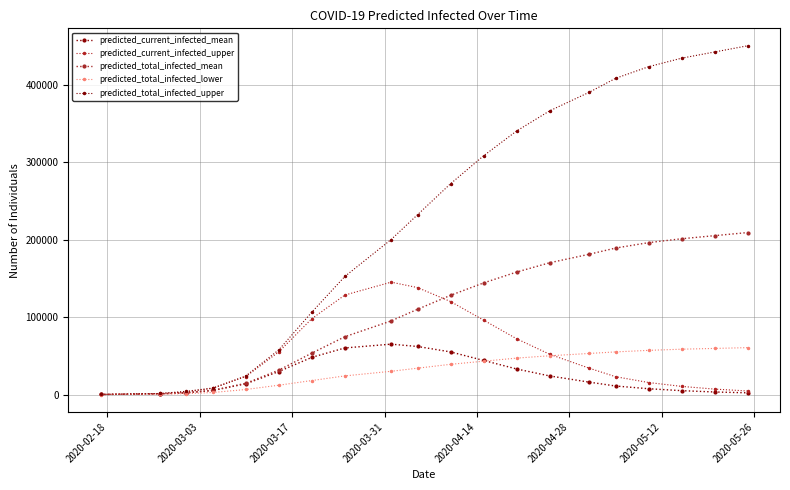

Does the chart display data point markers on the line(s)?

Yes